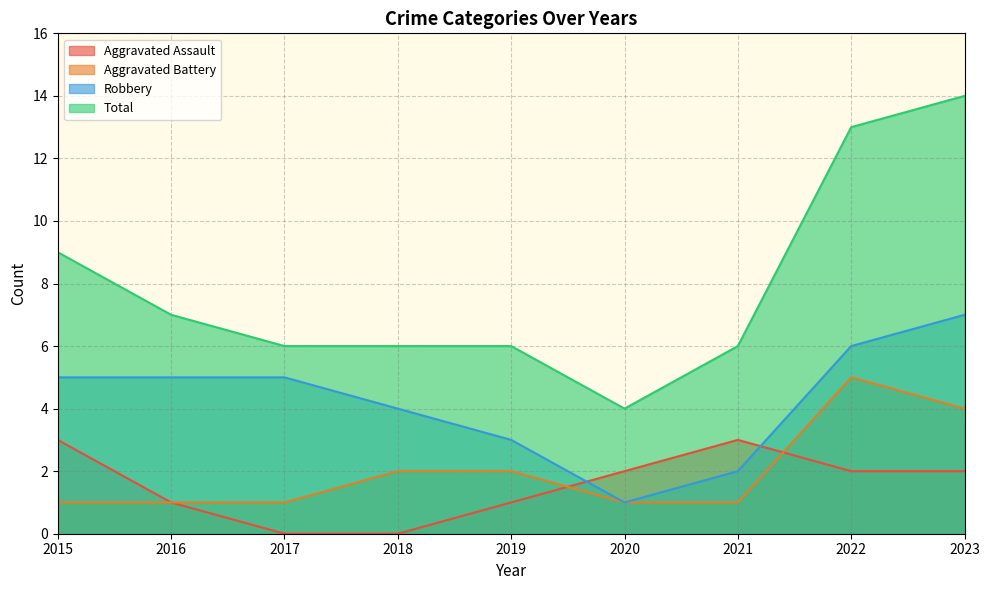

Reading left to right, what are all the values shown in this chart?

Aggravated Assault: 3	1	0	0	1	2	3	2	2
Aggravated Battery: 1	1	1	2	2	1	1	5	4
Robbery: 5	5	5	4	3	1	2	6	7
Total: 9	7	6	6	6	4	6	13	14